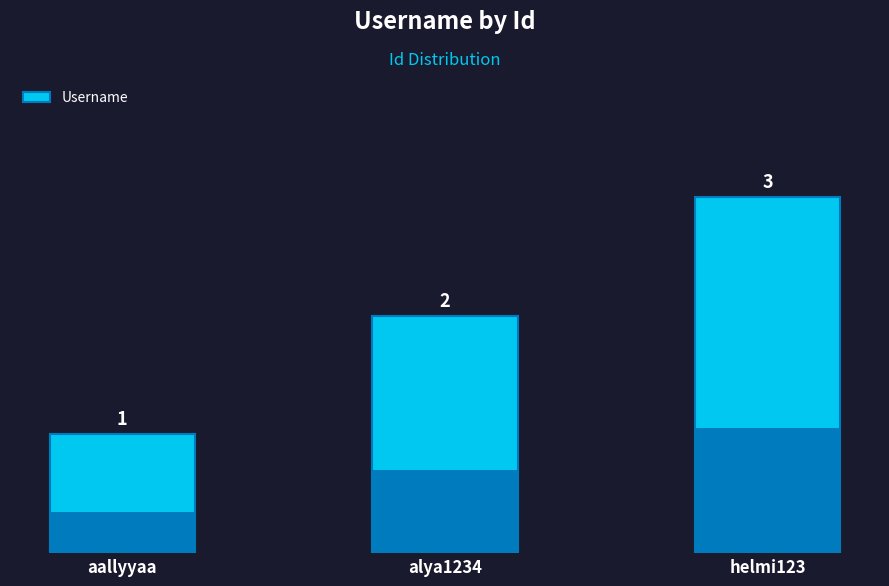

At which label is the value closest to 2?

alya1234